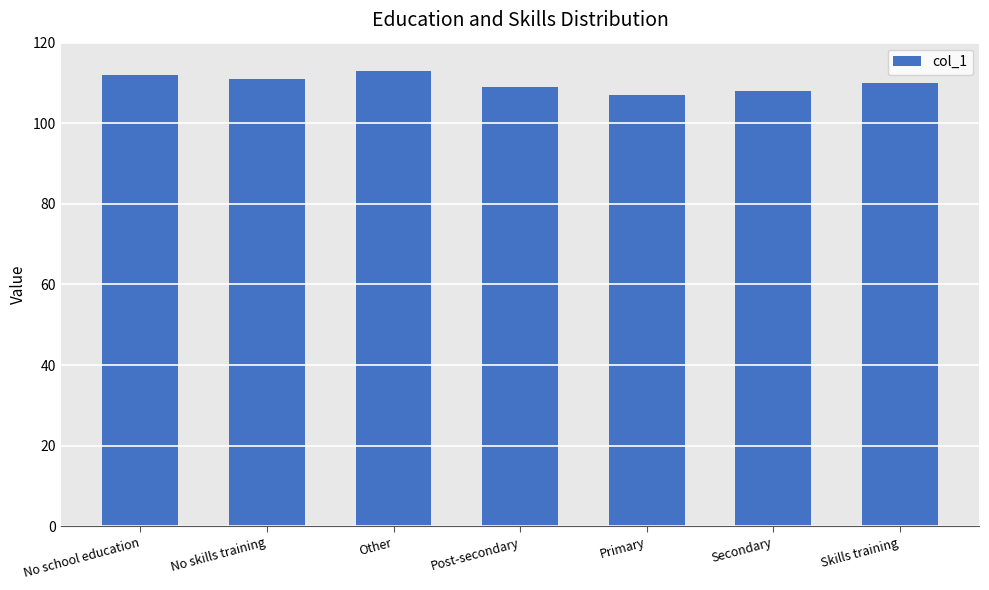

How many bars are there in total?

7